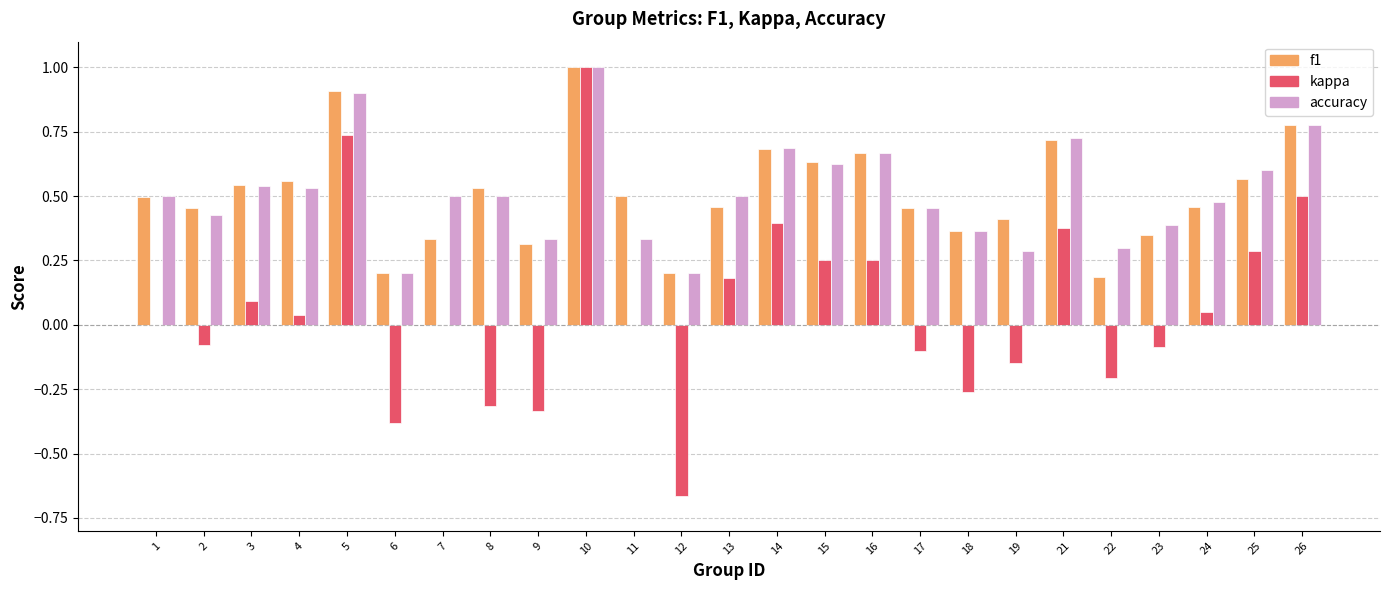

What is the sum of all f1 values?

12.8